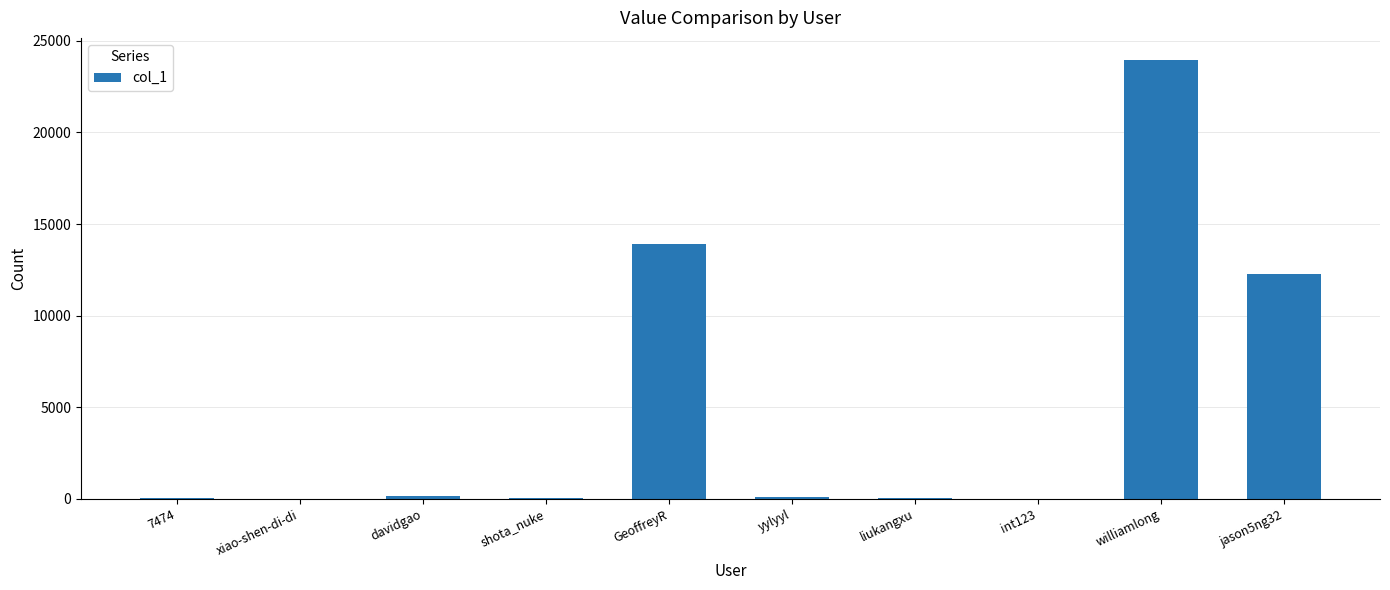

What is the average value?

5052